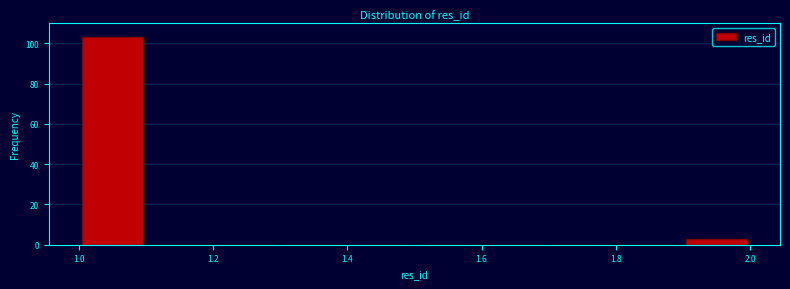

Reading left to right, transcribe this chart: for each bar, give the range it covers on the x-axis and its height. The values are not printed on the chart, so give them approximately, as read against the axis.

1.0 to 1.1: 104
1.1 to 1.2: 0
1.2 to 1.3: 0
1.3 to 1.4: 0
1.4 to 1.5: 0
1.5 to 1.6: 0
1.6 to 1.7: 0
1.7 to 1.8: 0
1.8 to 1.9: 0
1.9 to 2.0: 4